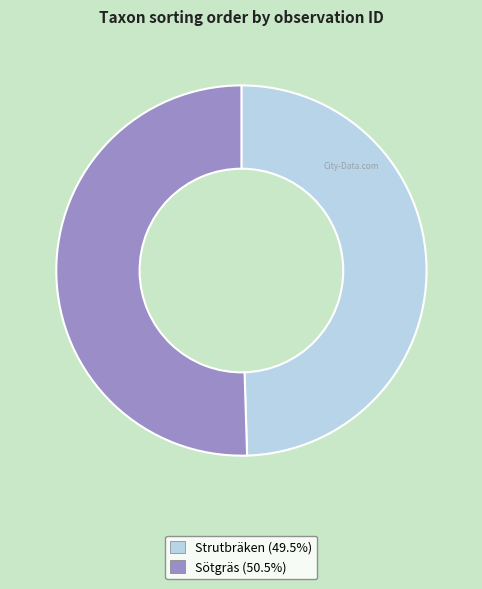

Is the sum of Sötgräs (50.5%) and Strutbräken (49.5%) greater than half?

Yes